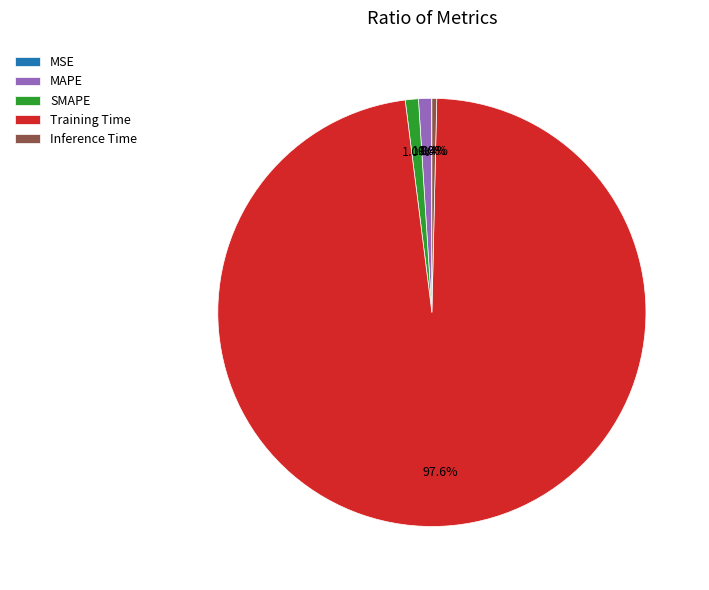

Does Training Time represent more than half of the total?

Yes